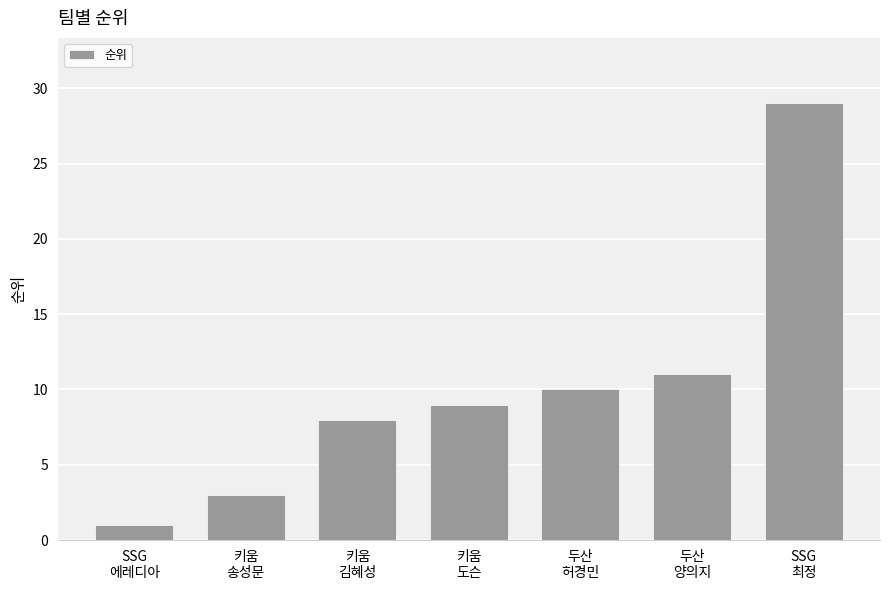

Reading right to left, extract all data points from this chart.

SSG
최정=29	두산
양의지=11	두산
허경민=10	키움
도슨=9	키움
김혜성=8	키움
송성문=3	SSG
에레디아=1